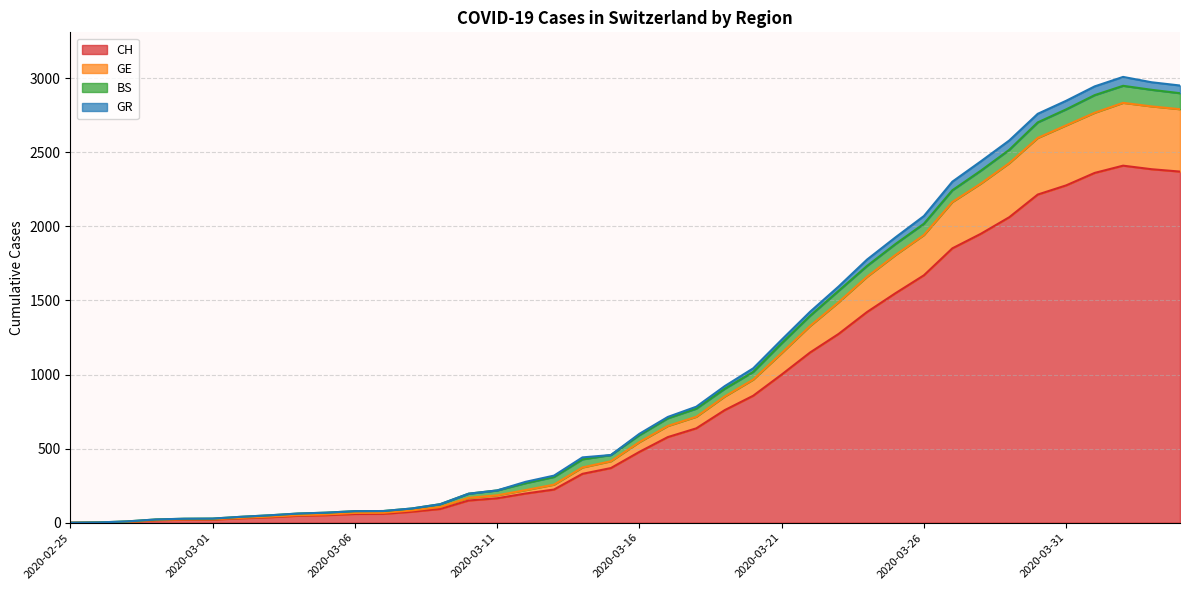

How many categories are shown in the chart?

40